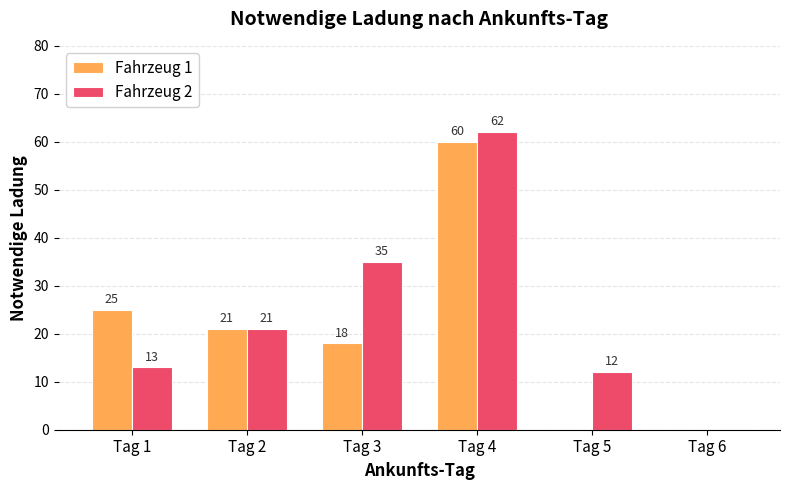

Is it true that Fahrzeug 1 equals 9 at Tag 2?

False